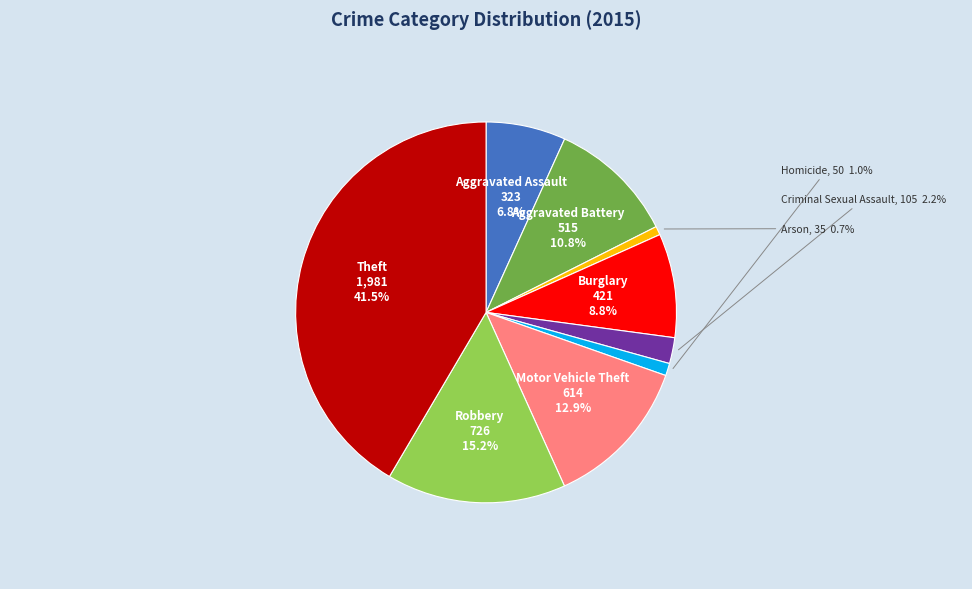

Is there a majority slice in this chart?

No